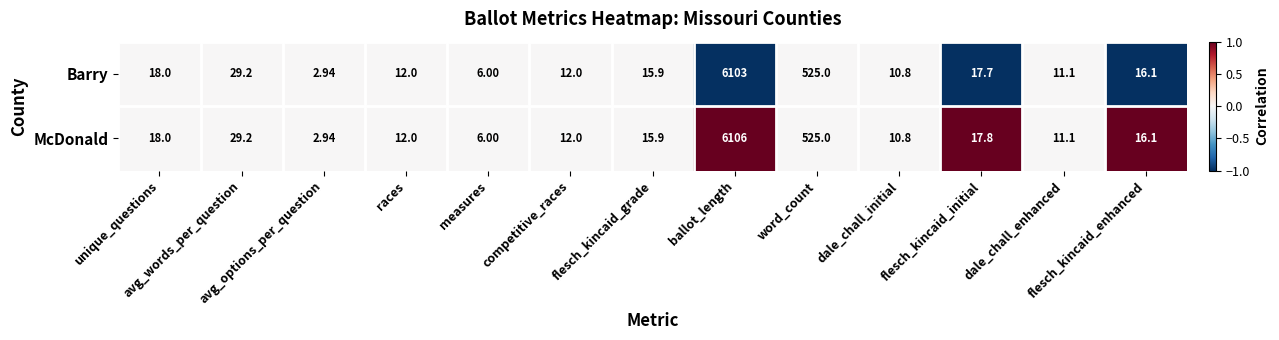

Which series has the largest total across all categories?

McDonald